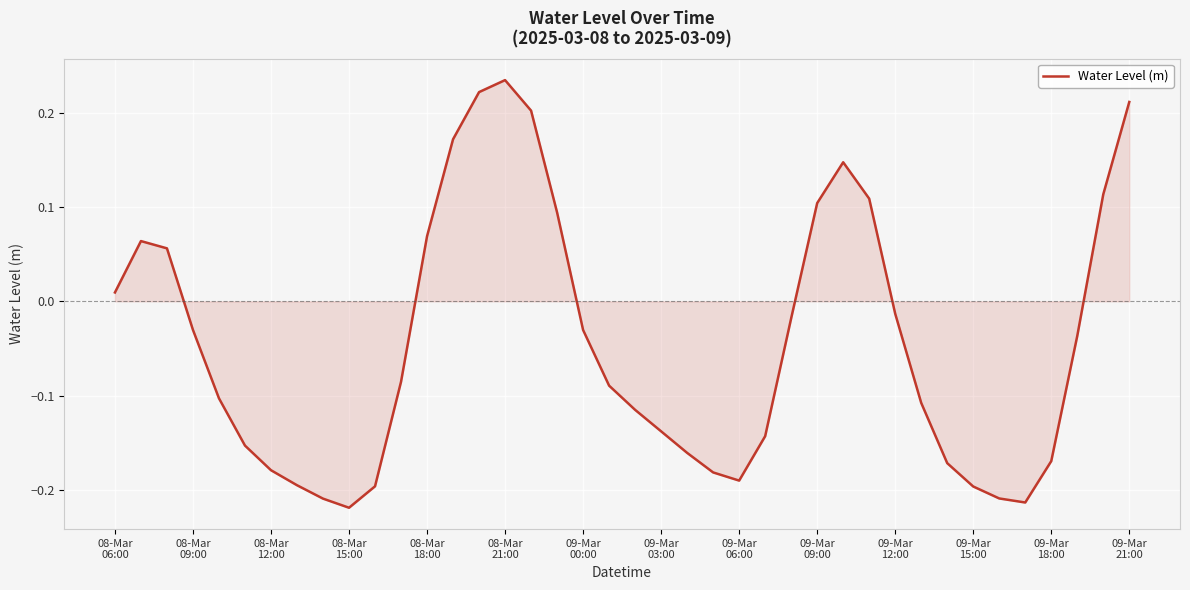

What is the difference between the maximum and minimum values?

0.5